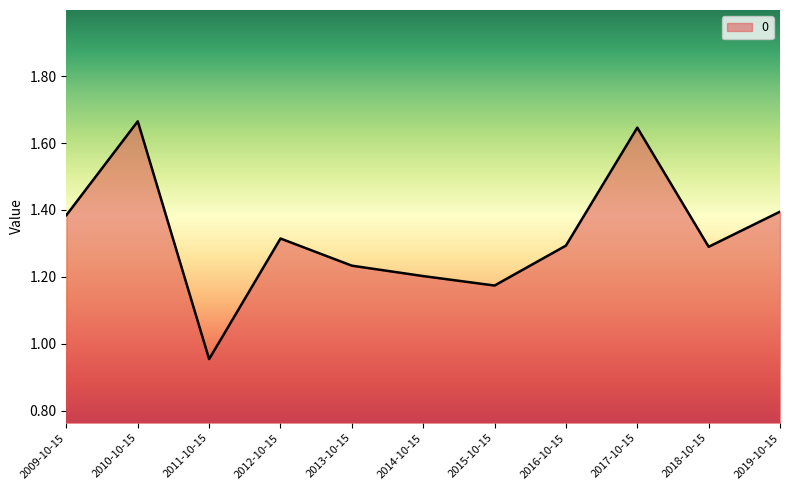

What position from the left is 2014-10-15?

6